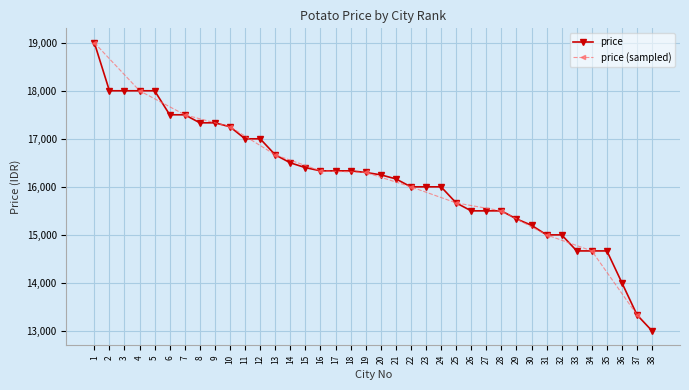

What is the change in value from 36 to 38?

-1000